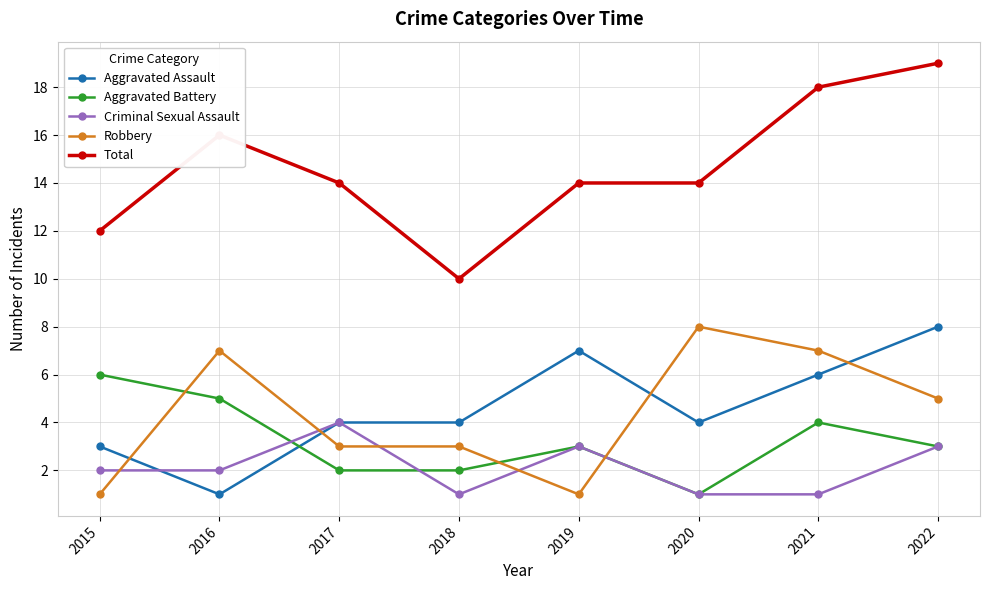

Which series has the largest total across all categories?

Total